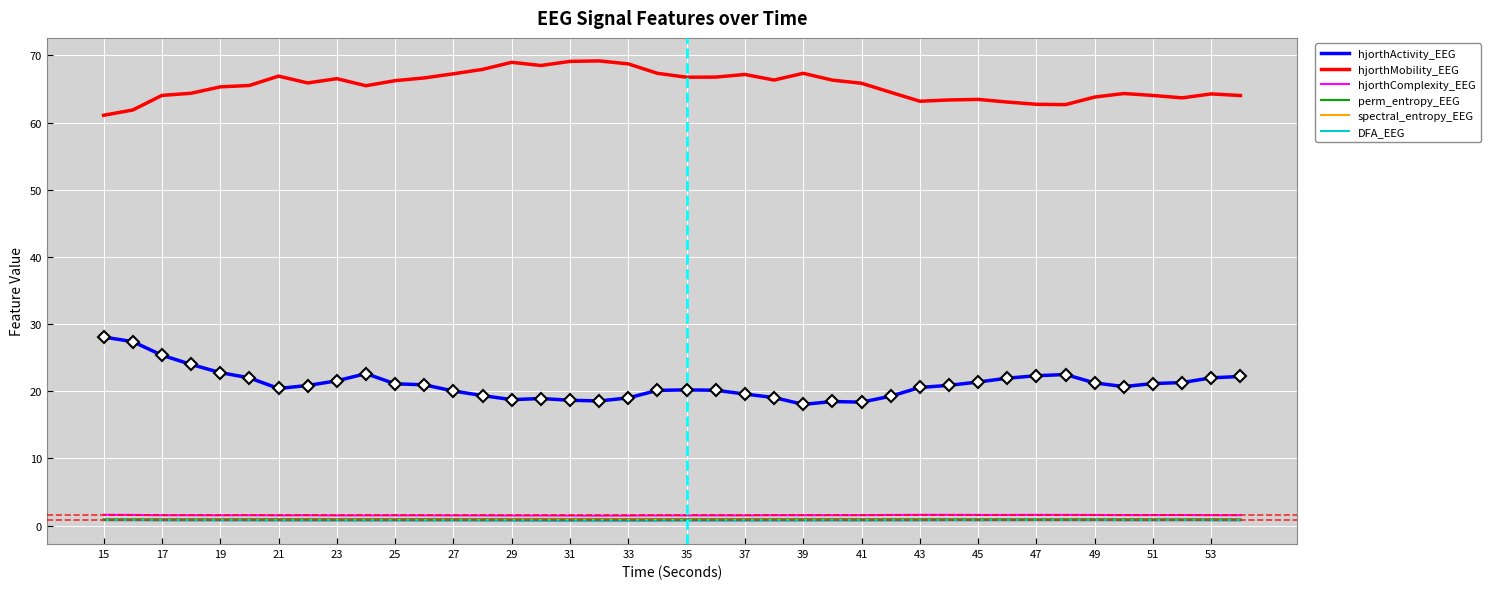

What is the minimum value shown in the chart?

0.7